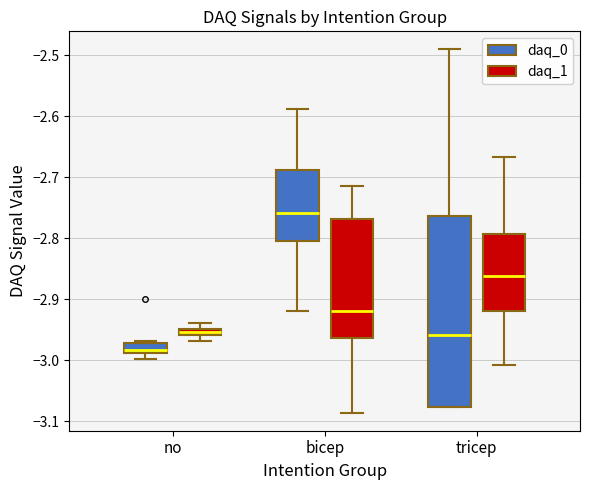

Which box's median line is the lowest?

no (daq_0)